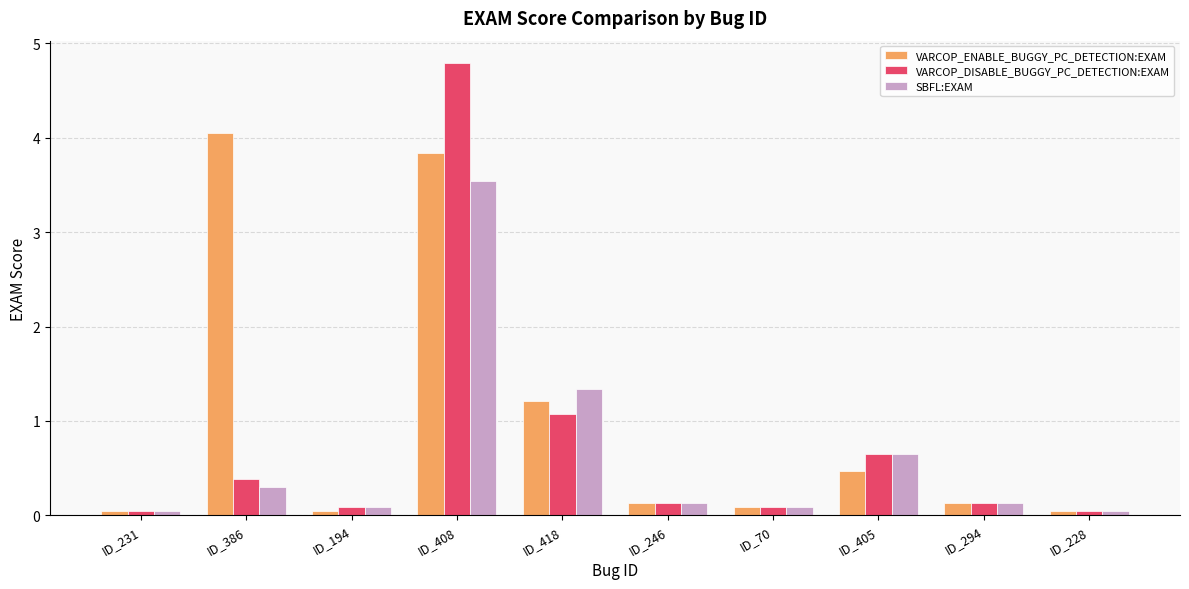

Rank the series by their average value, from lowest to highest.

SBFL:EXAM, VARCOP_DISABLE_BUGGY_PC_DETECTION:EXAM, VARCOP_ENABLE_BUGGY_PC_DETECTION:EXAM